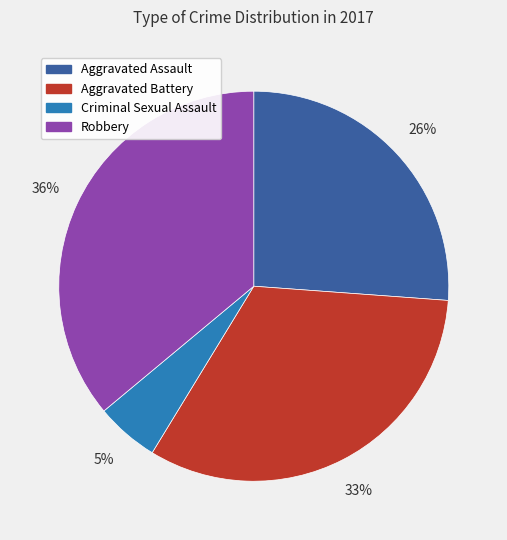

What percentage is the Robbery slice, to the nearest percent?

36%